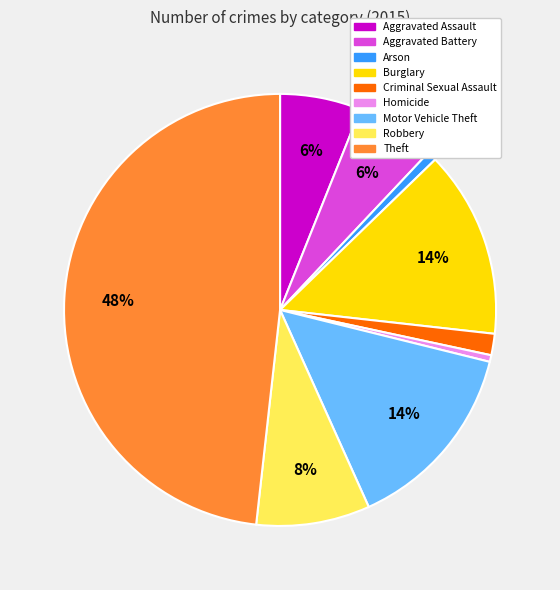

Combined, do Theft and Aggravated Battery account for over 50%?

Yes